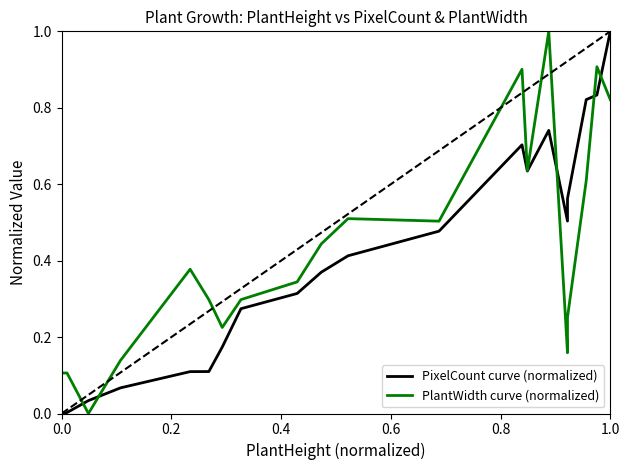

True or false: PixelCount curve (normalized) has a value of 0.0 at 0.6.

False